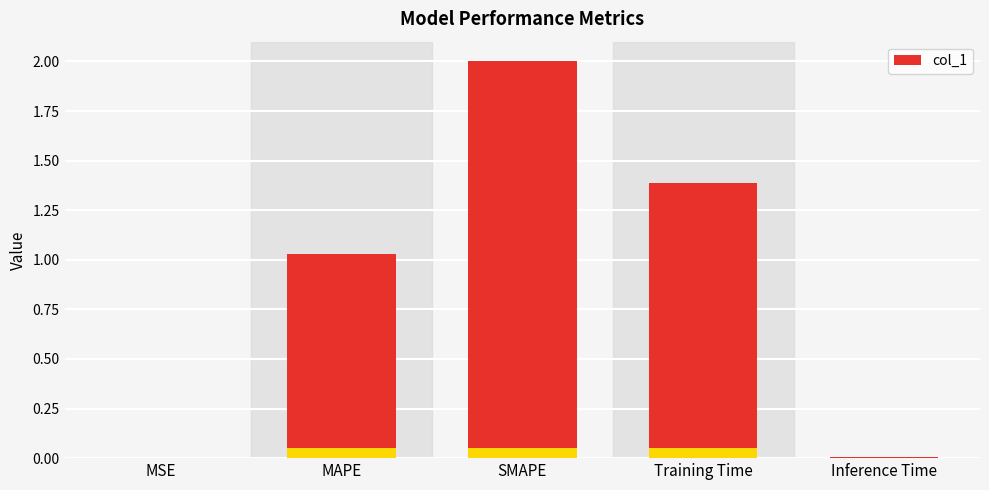

What is the maximum value shown in the chart?

2.0